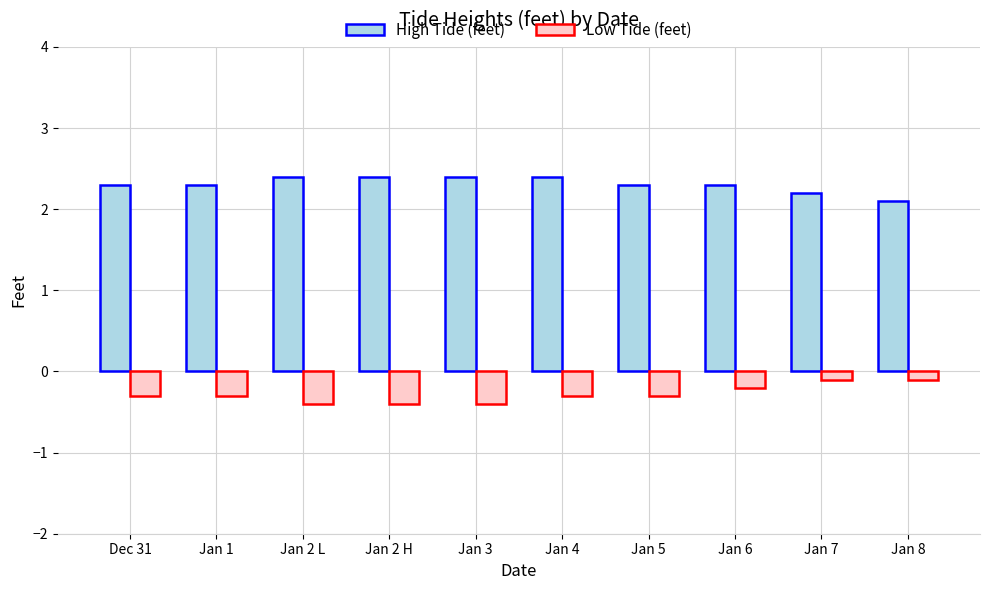

What is the label of the 1st bar from the right?

Jan 8